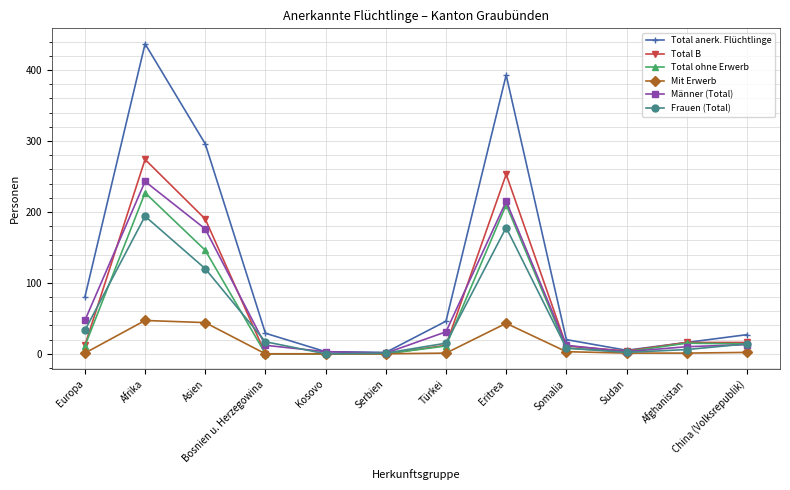

What is the maximum value for Männer (Total)?

243